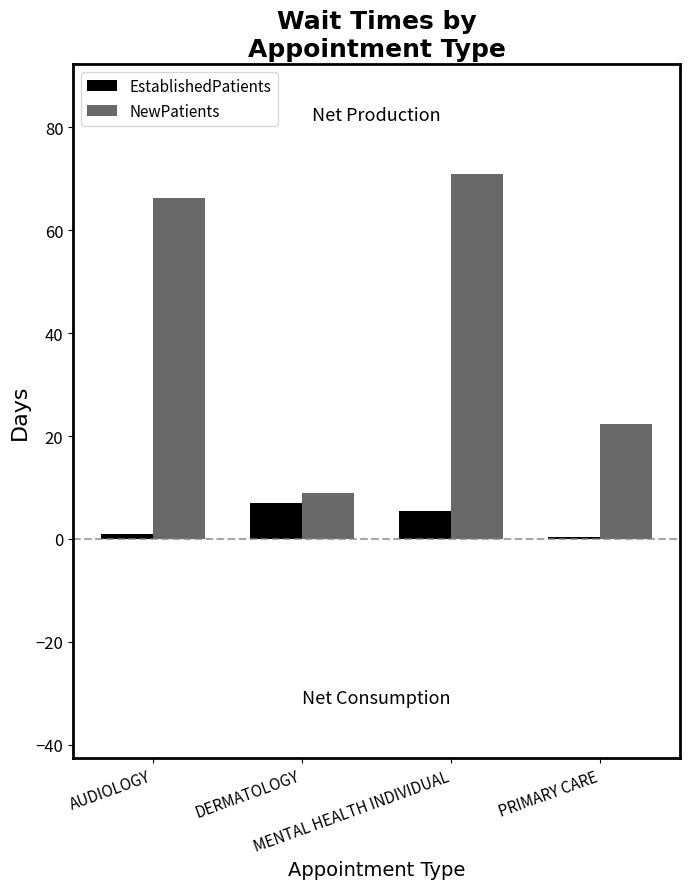

Reading left to right, what are all the values shown in this chart?

EstablishedPatients: 1.0	7.0	5.4	0.4
NewPatients: 66.2	9.0	71.0	22.4